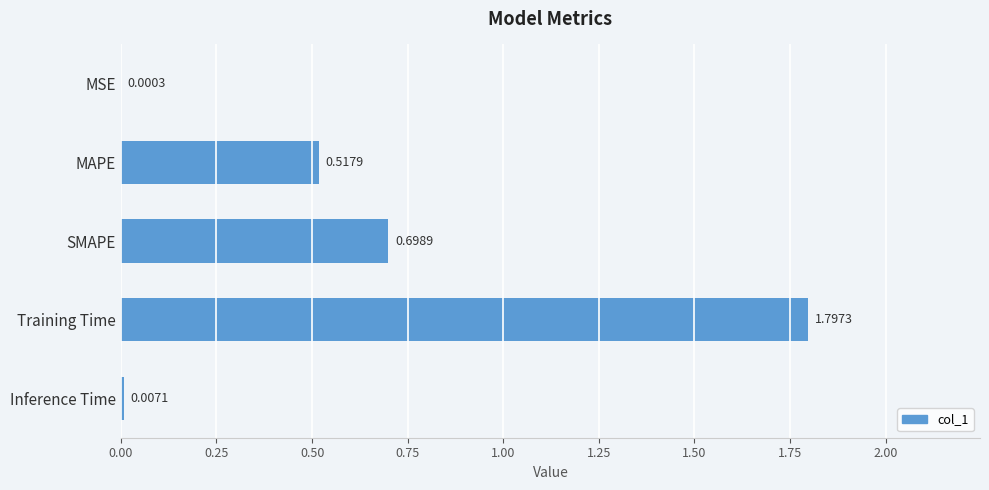

At which label is the value closest to 0?

MSE